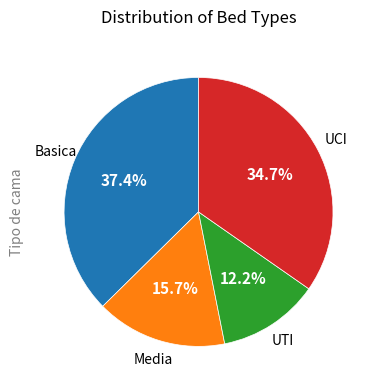

Rank the categories by value from lowest to highest.

UTI, Media, UCI, Basica